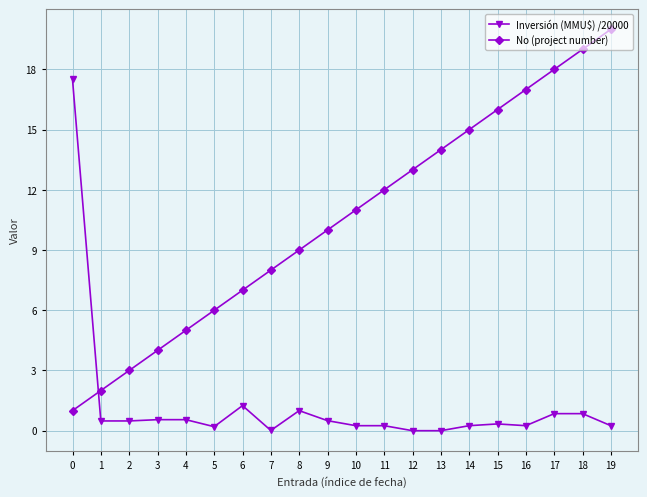

What is the greatest value displayed?

20.0